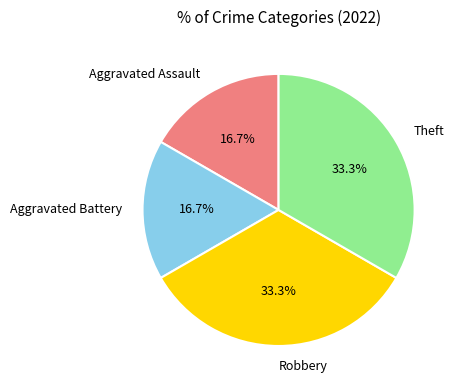

What is the total percentage of Theft and Aggravated Assault?

50.0%